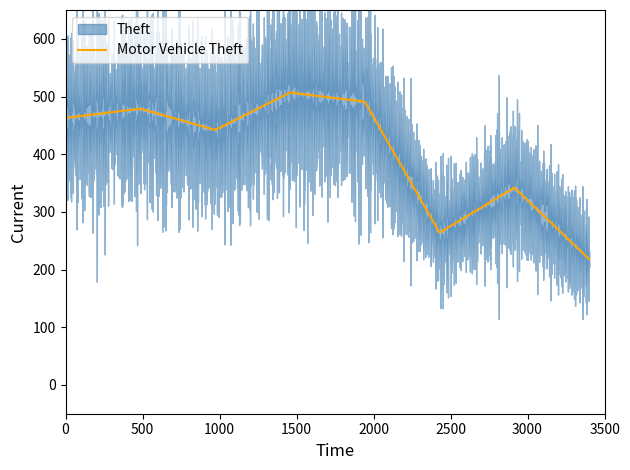

What is the minimum value for Motor Vehicle Theft?

218.0